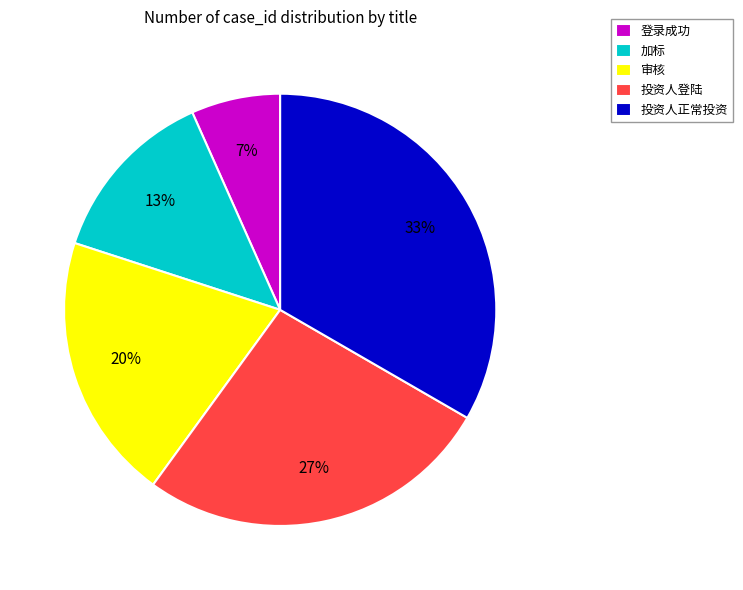

What percentage is the 加标 slice, to the nearest percent?

13%